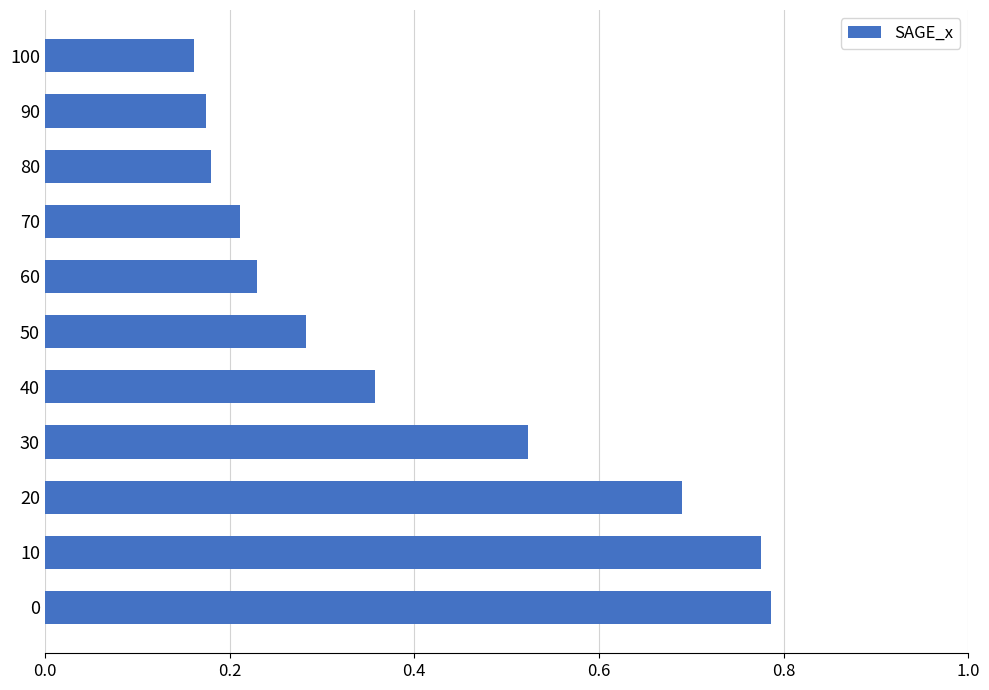

Which has a higher value, 20 or 60?

20